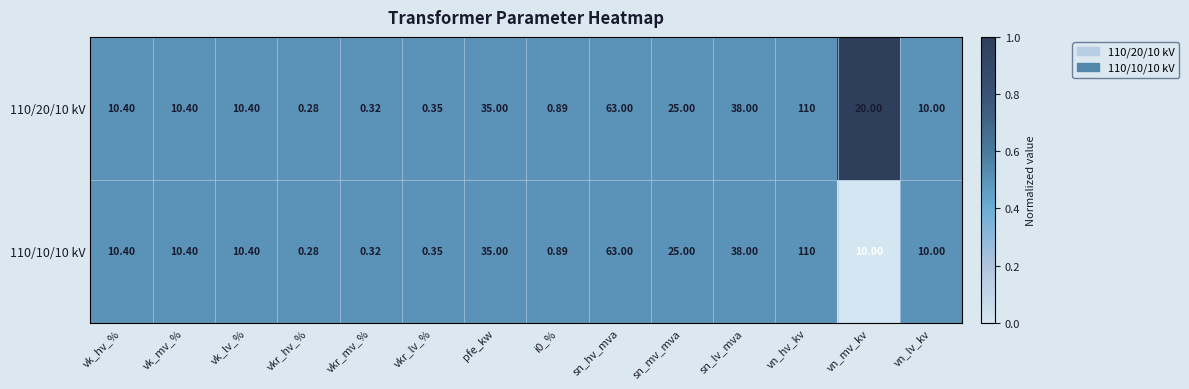

Is the value of 110/20/10 kV at vkr_mv_% greater than the value of 110/10/10 kV at vn_mv_kv?

No